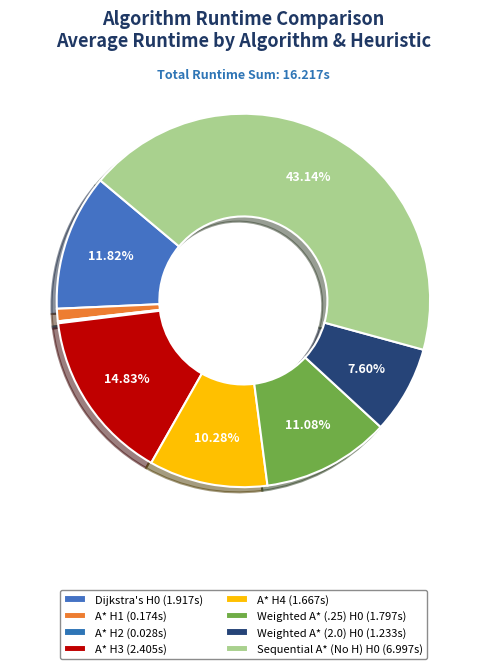

What percentage do Weighted A* (.25) H0 and A* H4 together represent?

21.4%